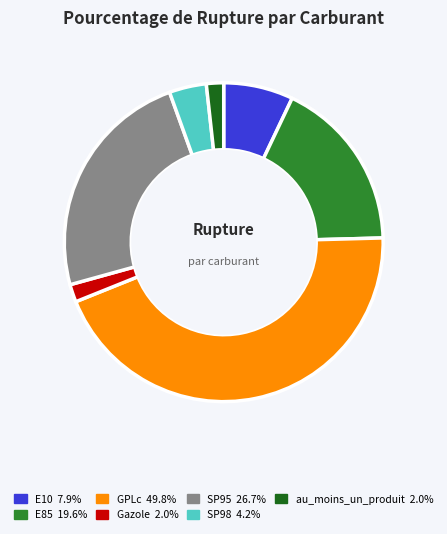

Between Gazole and GPLc, which is larger?

GPLc